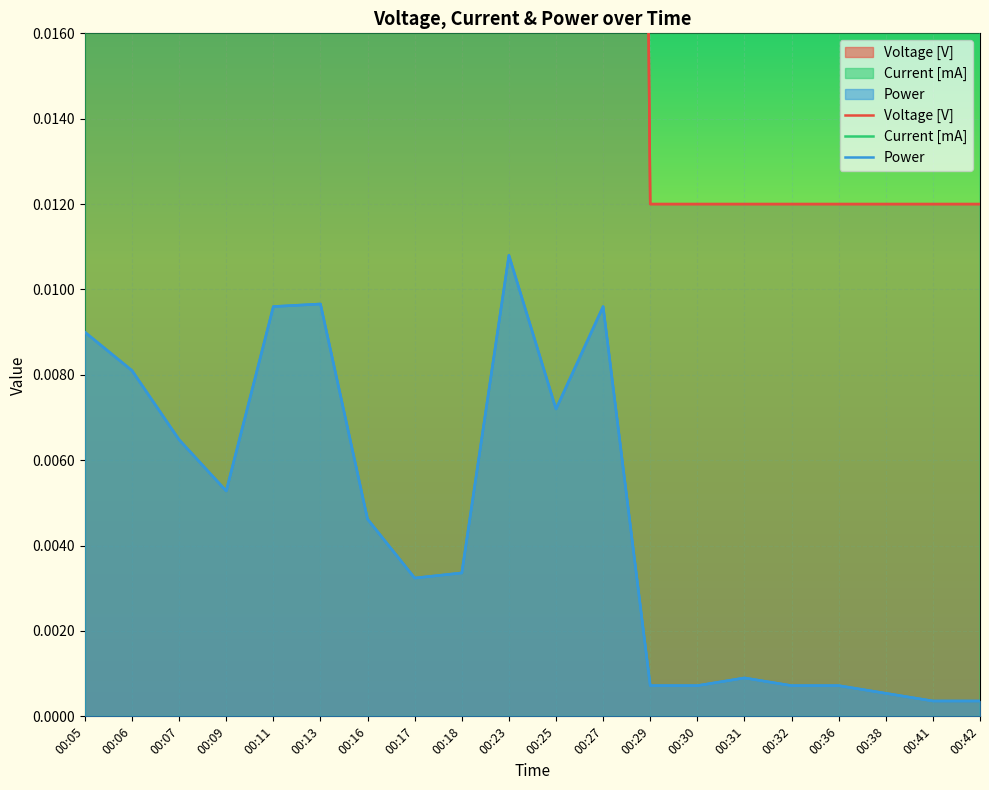

What is the sum of the Current [mA] values at 00:38 and 00:17?

0.1